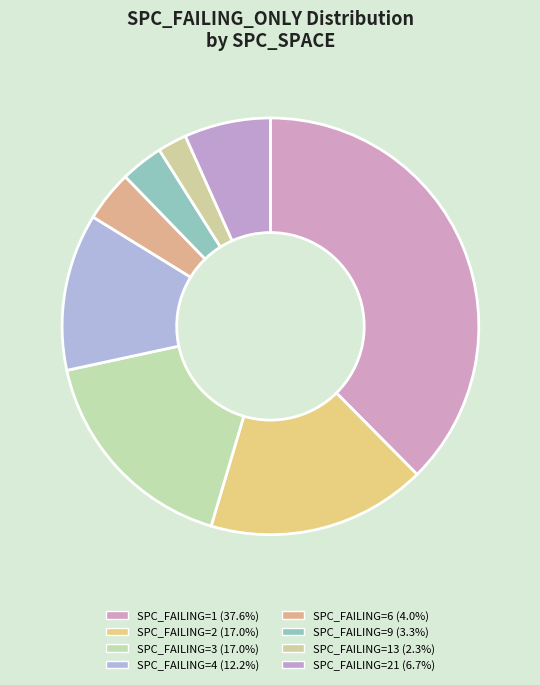

How many segments does this pie chart have?

8